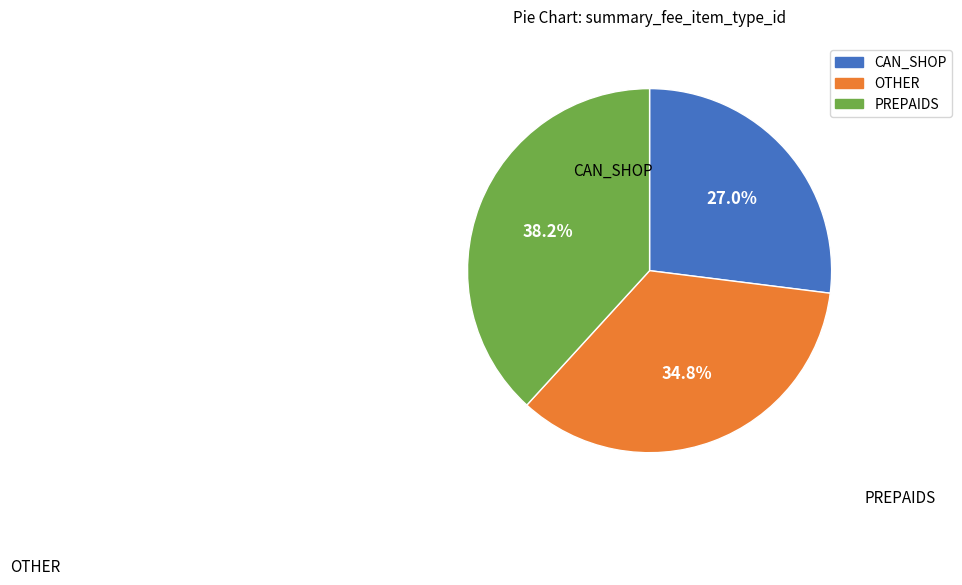

Which slice is the smallest?

CAN_SHOP